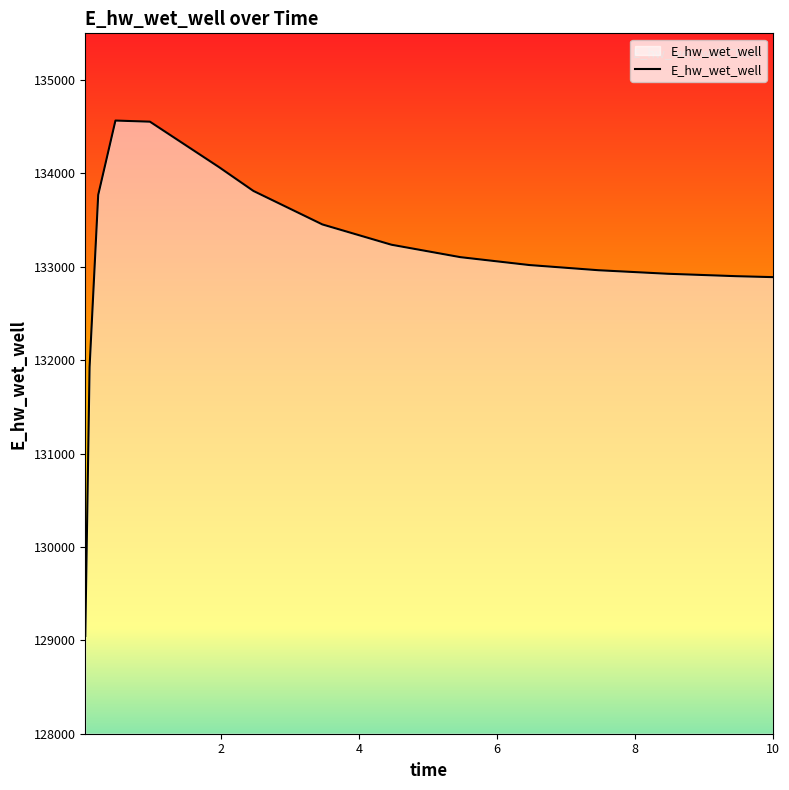

What is the maximum value shown in the chart?

134566.0